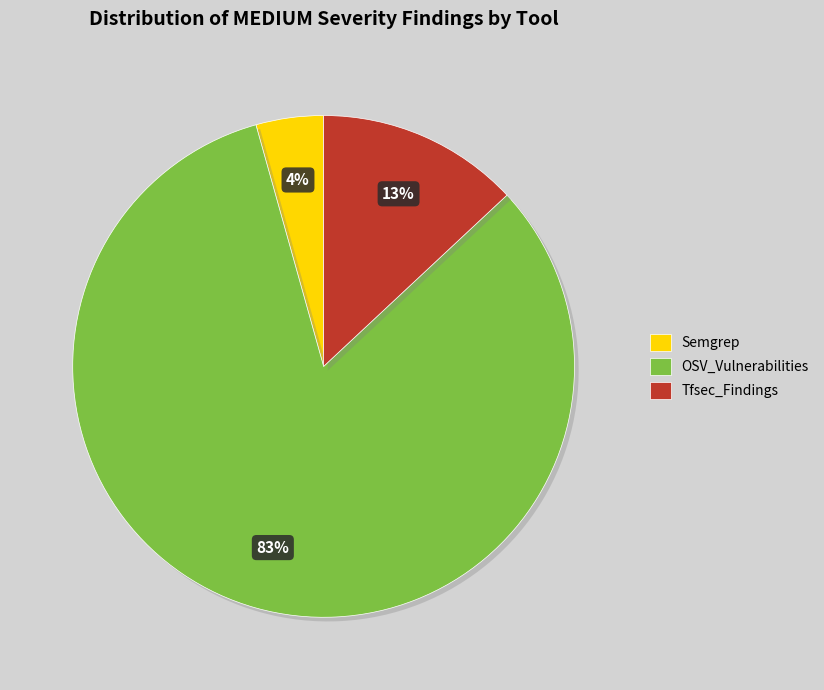

Is the sum of Semgrep and Tfsec_Findings greater than half?

No